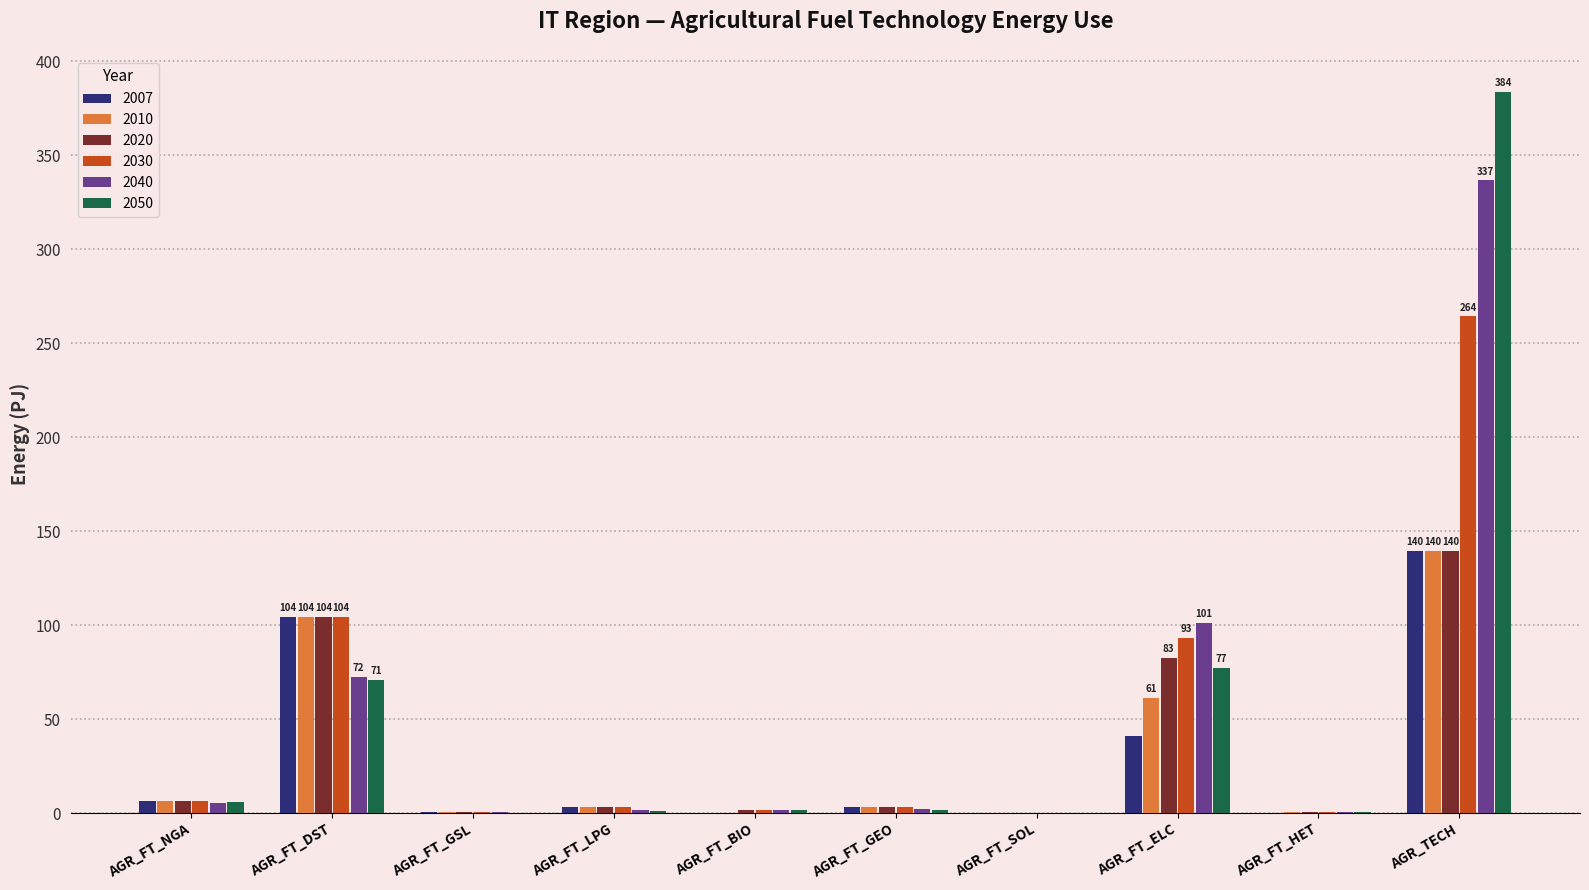

What is the highest value of the 2010 series?

139.6